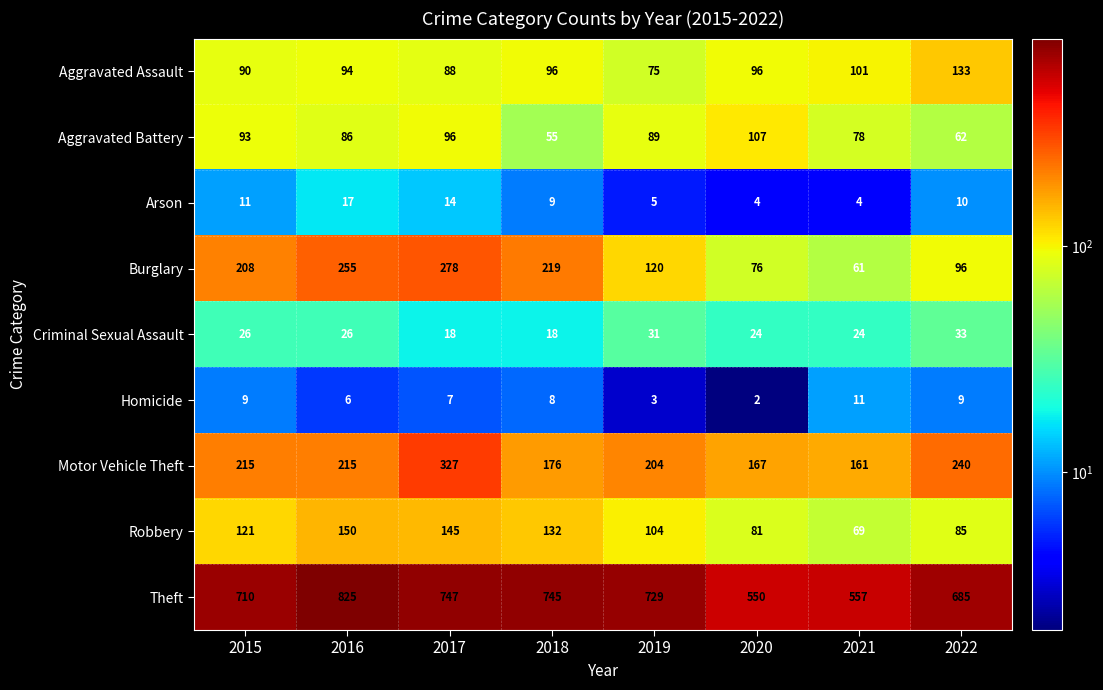

What is the maximum value for Burglary?

278